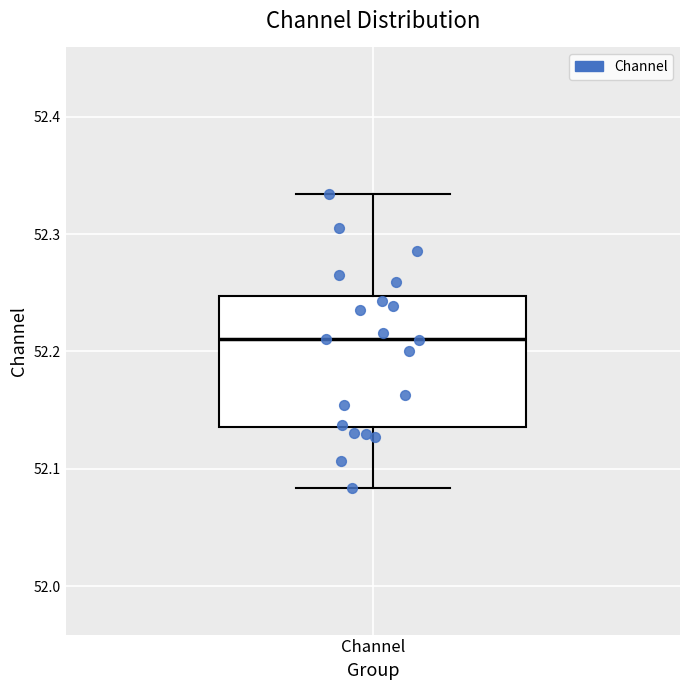

Where does the median line of the box for Channel sit on the y-axis? The values are not printed on the chart, so give them approximately, as read against the axis.

52.21